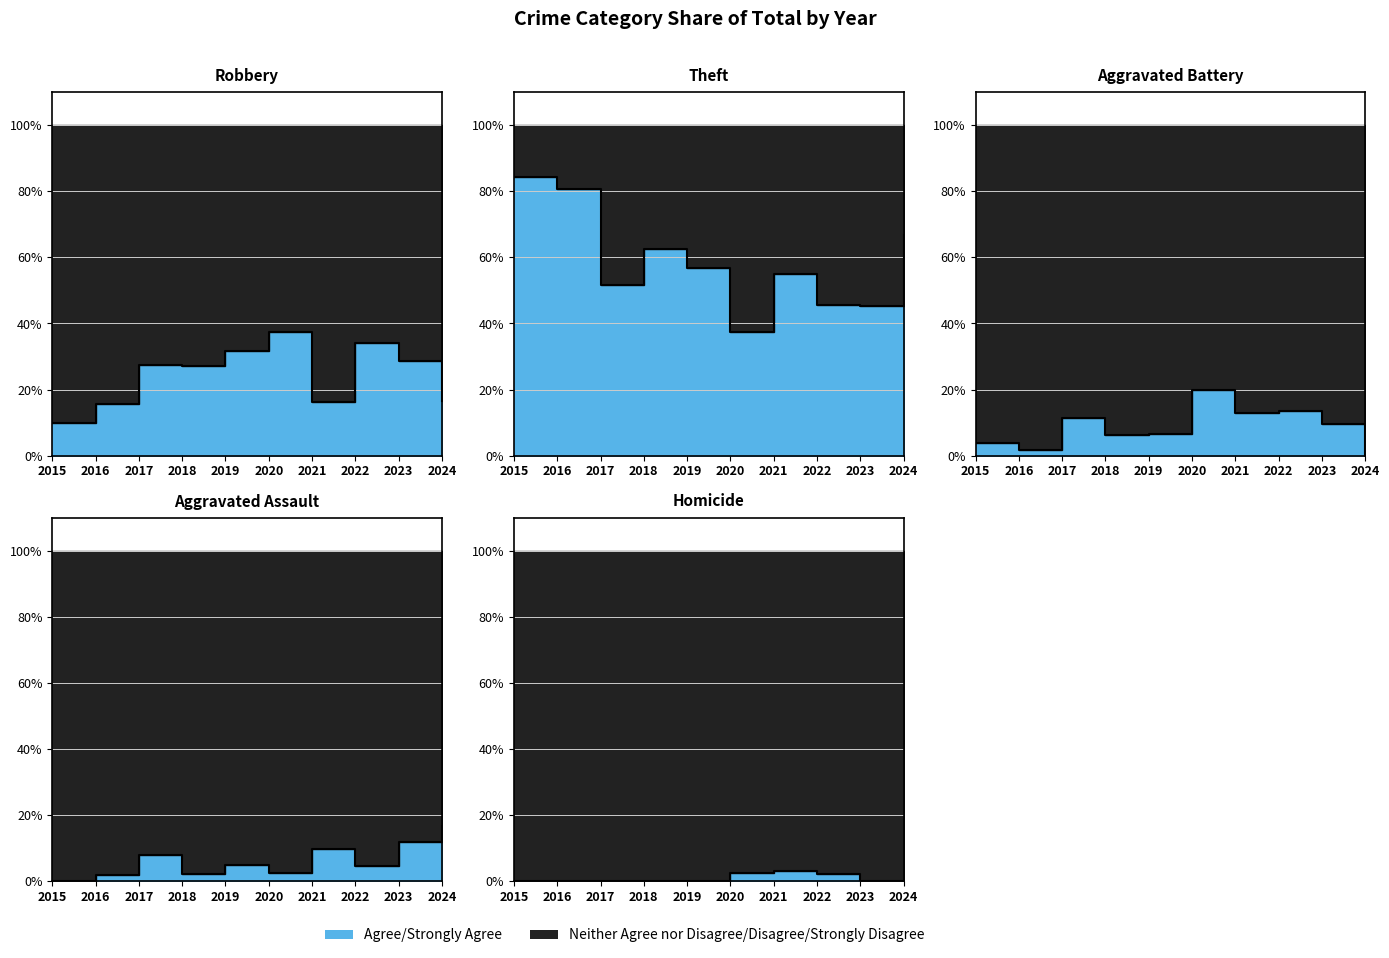

Reading left to right, transcribe all the data shown in this chart.

Robbery: 5	9	17	13	19	15	5	15	12	1
Theft: 43	46	32	30	34	15	17	20	19	4
Aggravated Battery: 2	1	7	3	4	8	4	6	4	0
Aggravated Assault: 0	1	5	1	3	1	3	2	5	1
Total: 51	57	62	48	60	40	31	44	42	6
Homicide: 0	0	0	0	0	1	1	1	0	0